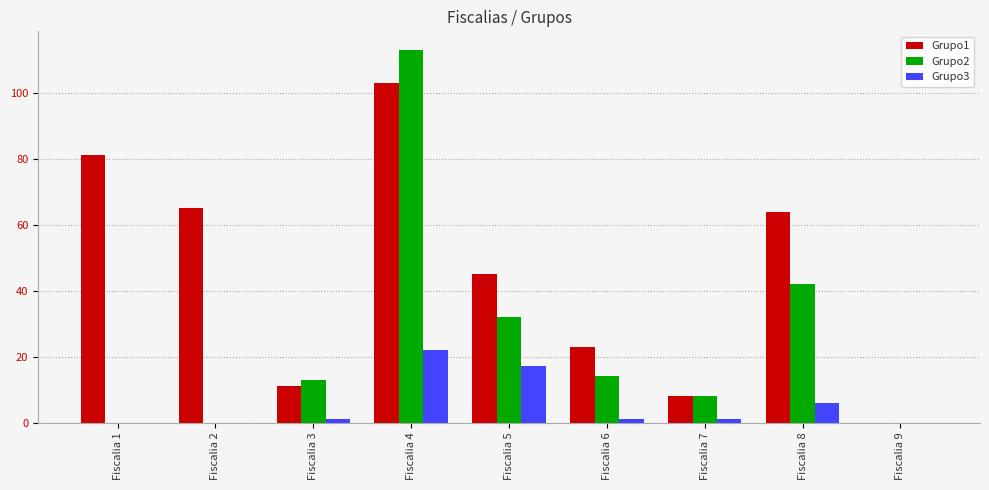

What are all the series names shown in the legend?

Grupo1, Grupo2, Grupo3